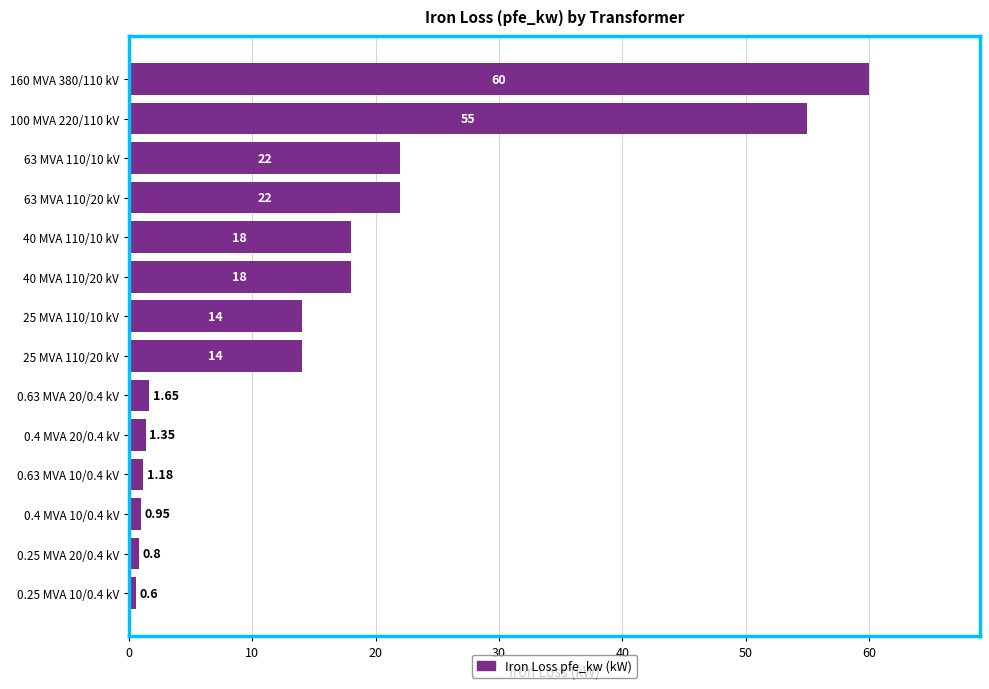

How many series are shown in this chart?

1